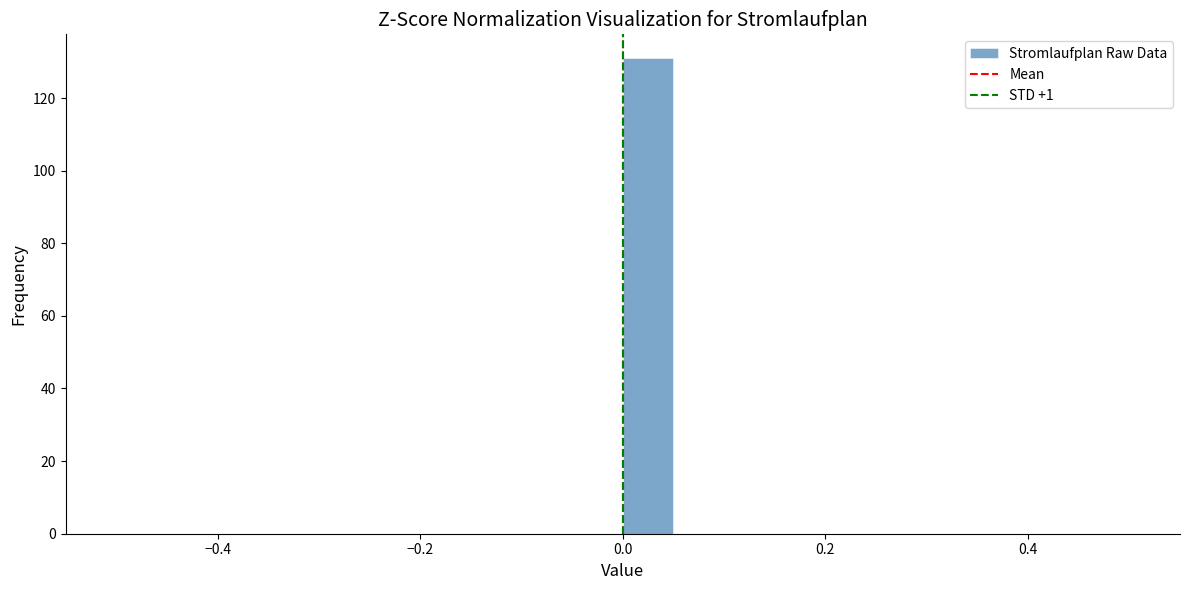

Around what value on the x-axis is the tallest bar? Give the approximate position of its centre, as read against the axis.

0.02